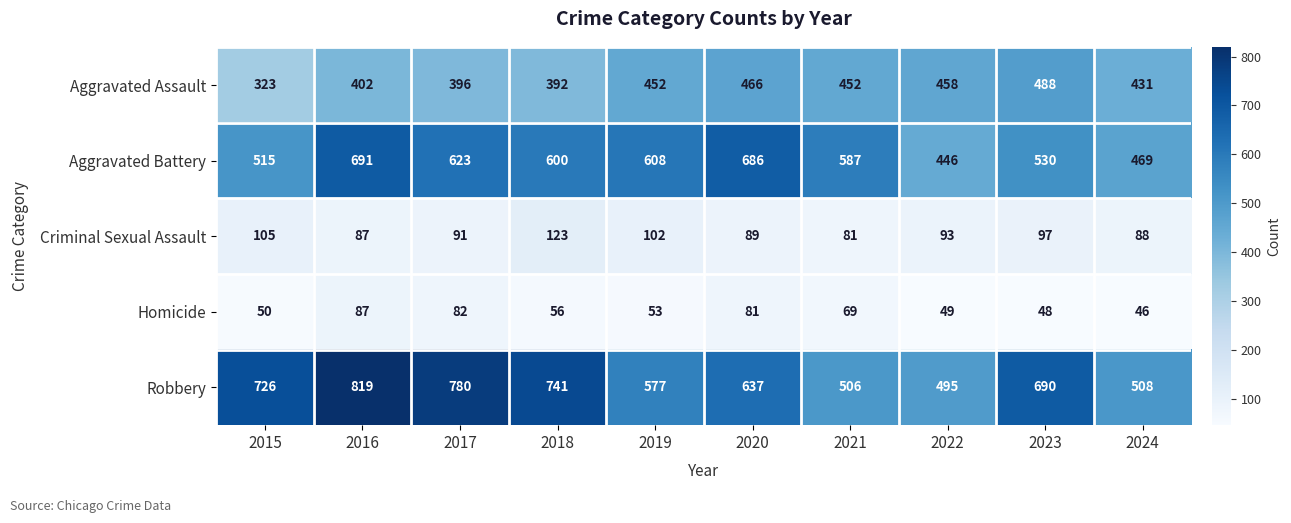

What is the difference between the Homicide values at 2018 and 2021?

13